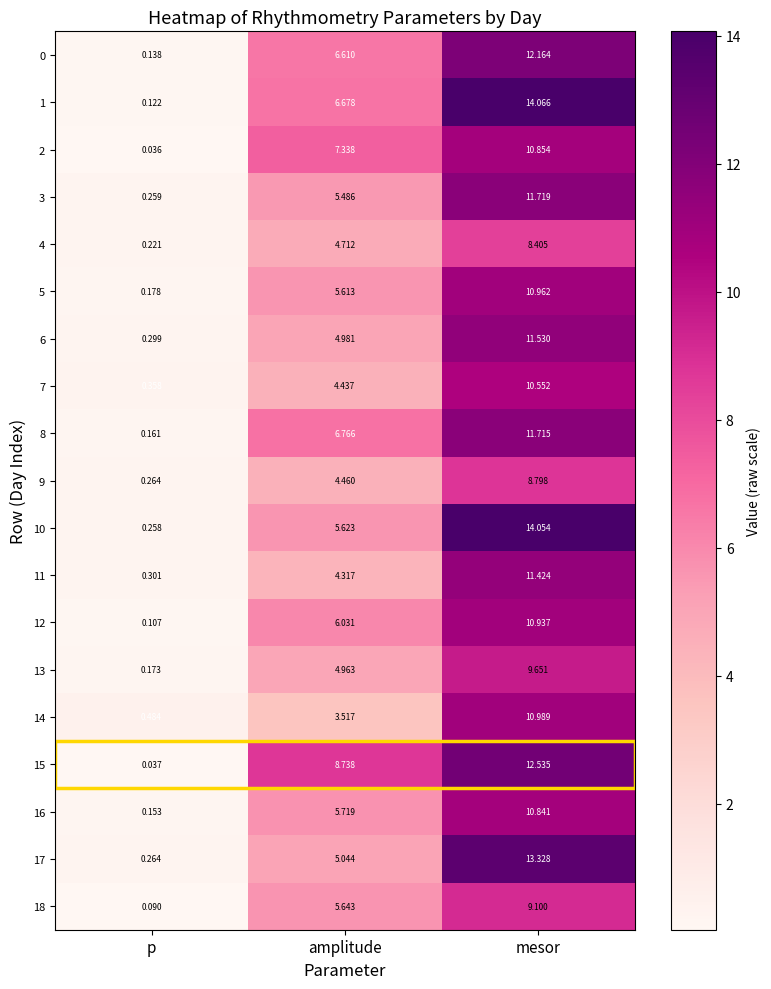

Where does the 3 series first go above 5?

amplitude